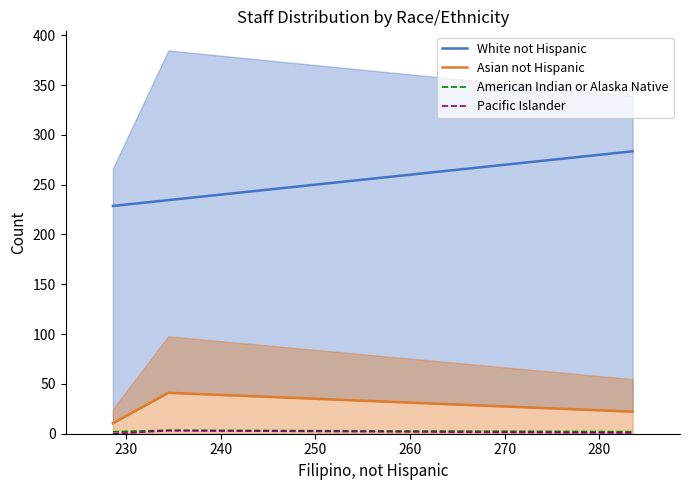

What is the minimum value for White not Hispanic?

228.6